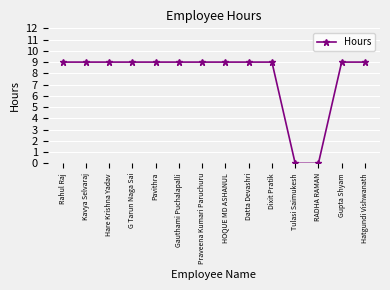

What is the maximum value shown in the chart?

9